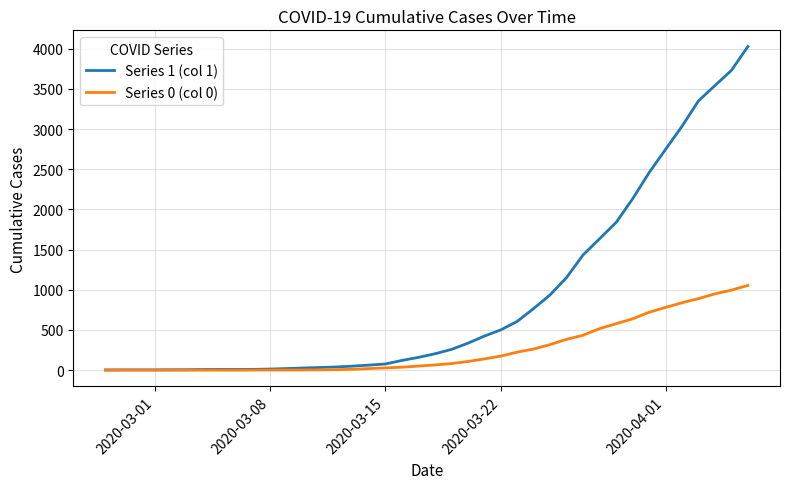

What is the sum of all Series 0 (col 0) values?

10324